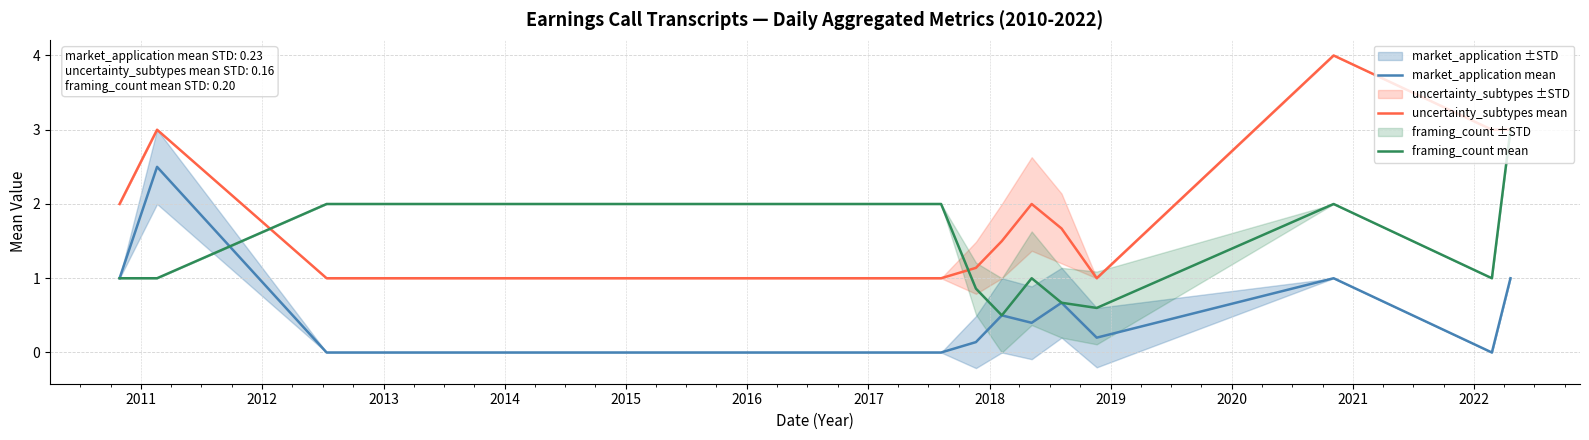

At how many categories does at least one series exceed 3?

1